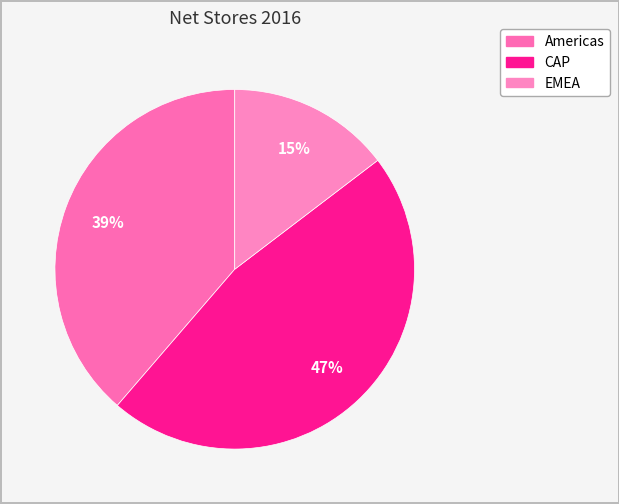

How many slices are in this pie chart?

3